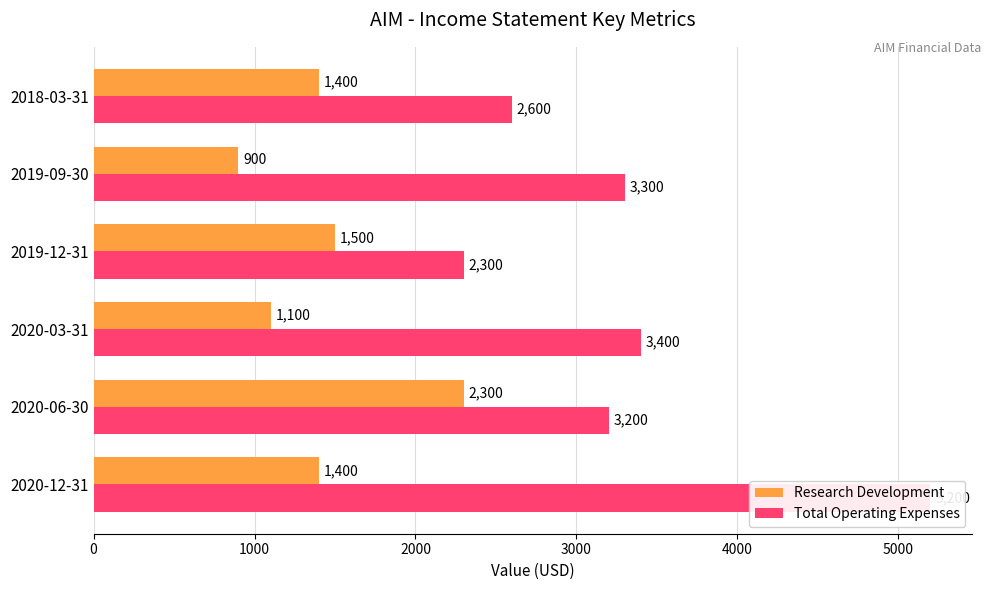

How many bars are there in each group?

2